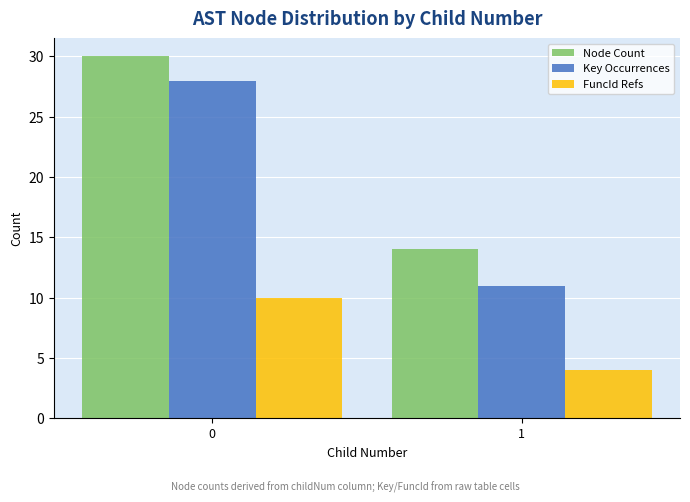

The Node Count series shows 9 at 0. True or false?

False